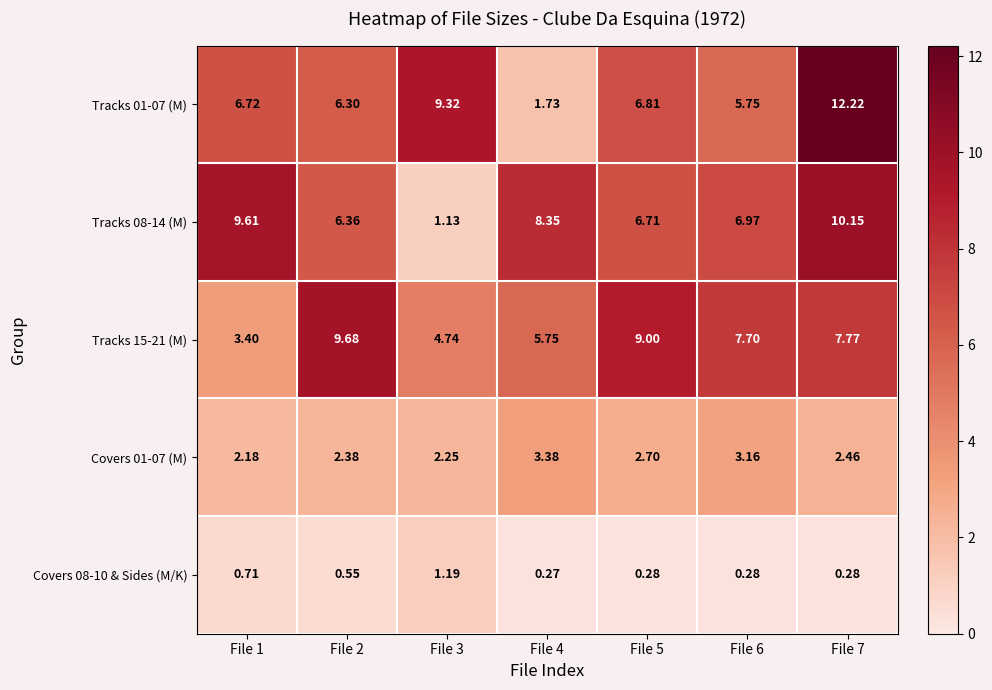

Is the value of Covers 08-10 & Sides (M/K) at File 1 greater than the value of Covers 01-07 (M) at File 6?

No